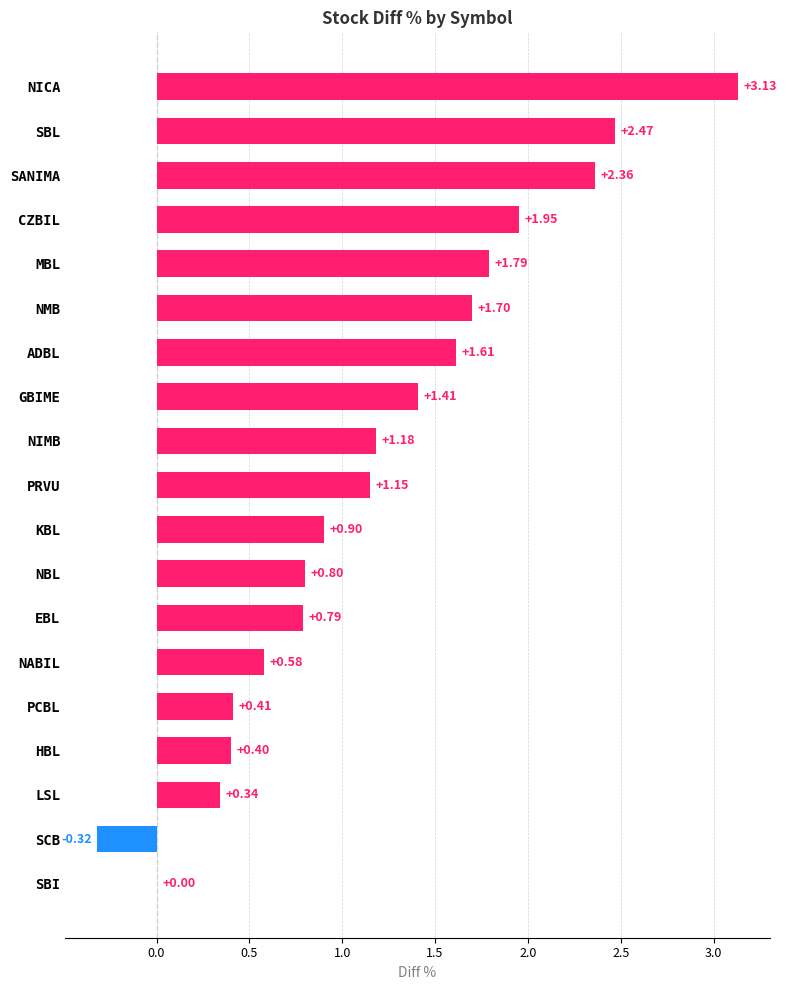

At which category does the chart reach its peak across all series?

NICA